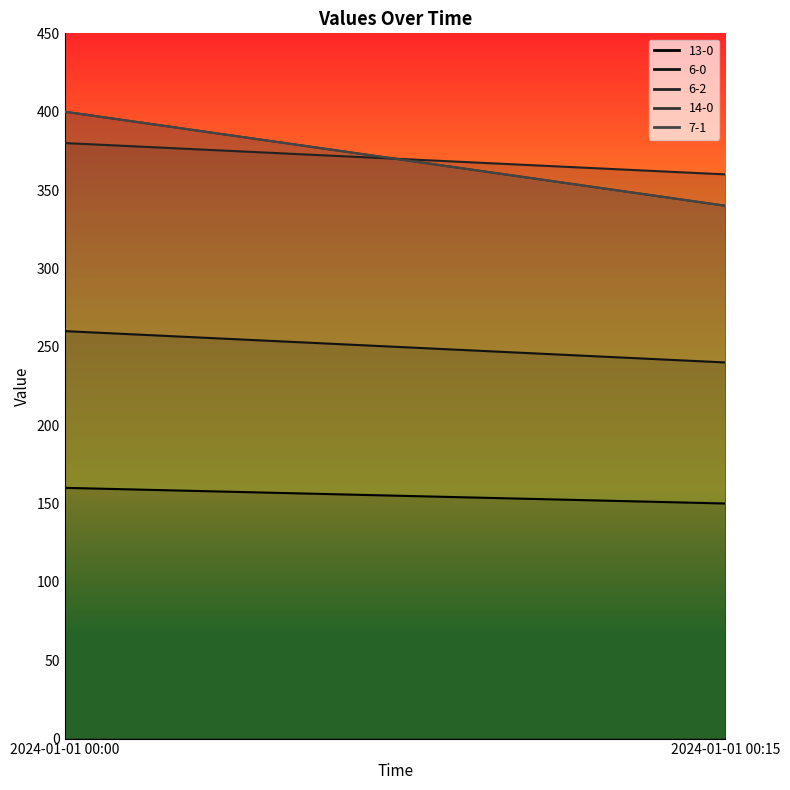

Which label corresponds to the largest value in the chart?

2024-01-01 00:00